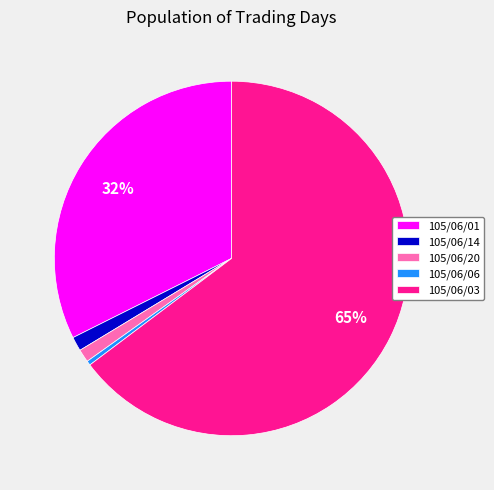

Which category accounts for the majority?

105/06/03